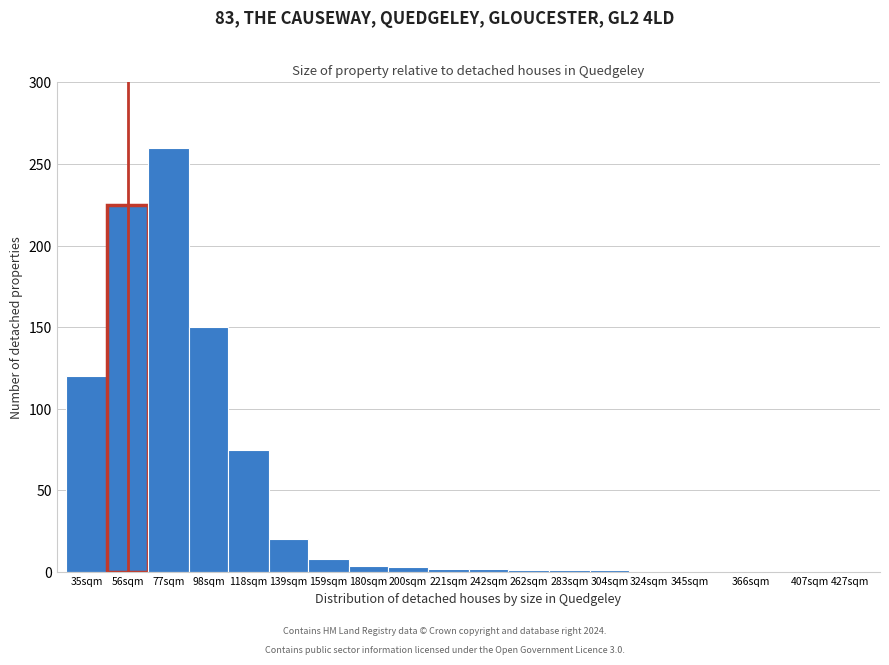

What is the change in value from 56sqm to 407sqm?

-225